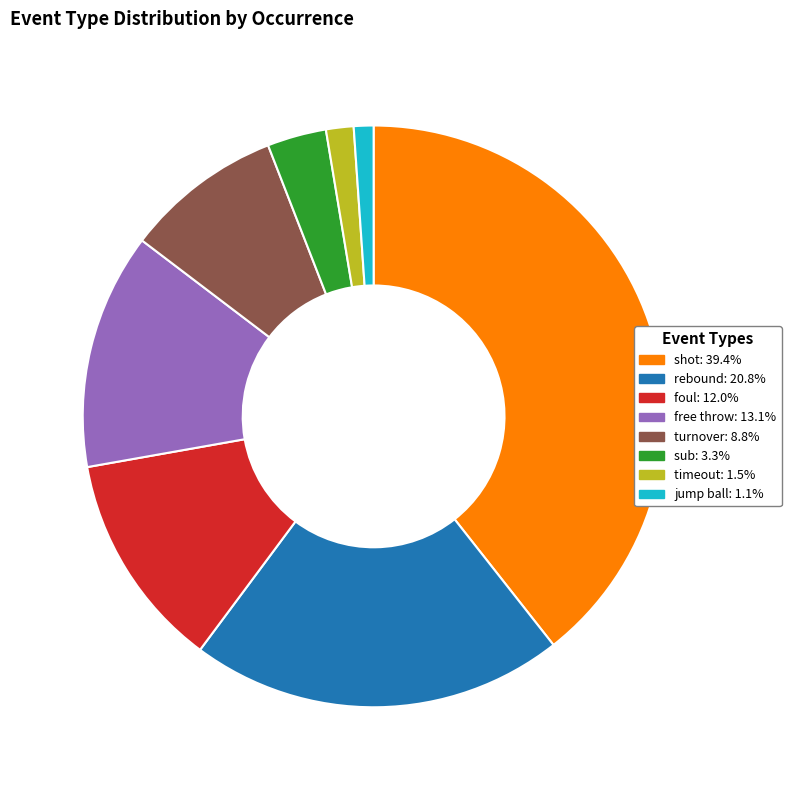

What is the ratio of the value at shot: 39.4% to the value at jump ball: 1.1%?

36.0